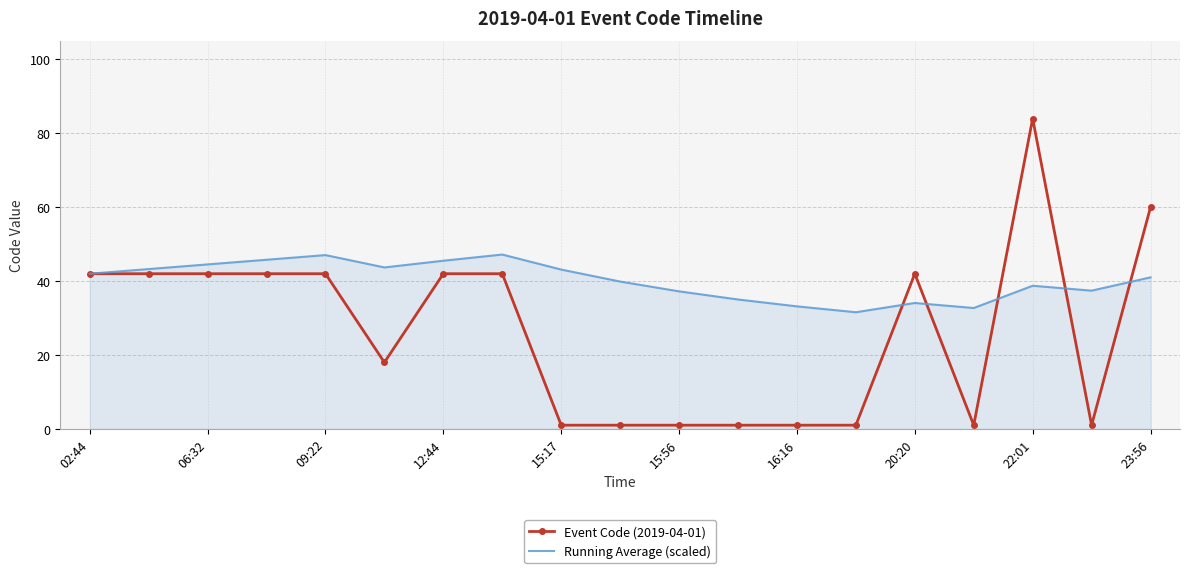

At how many categories does at least one series exceed 39?

13